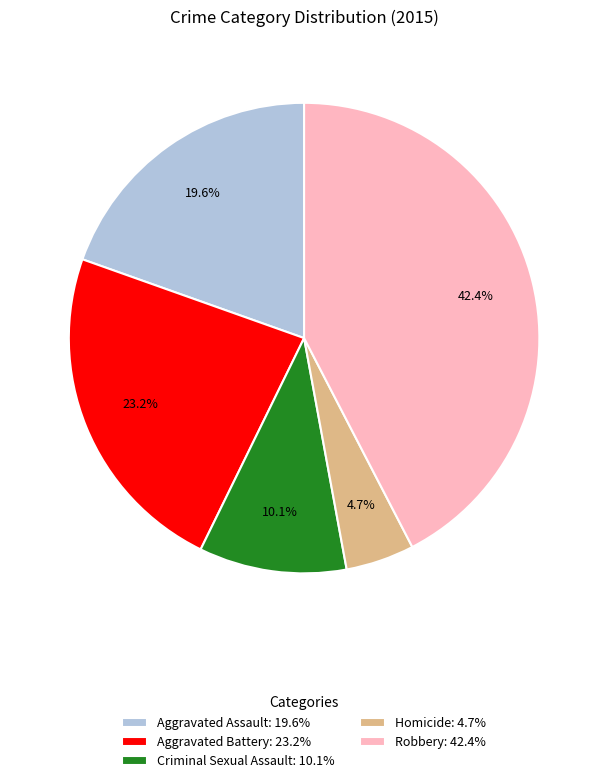

What portion of the pie excludes Criminal Sexual Assault?

89.9%